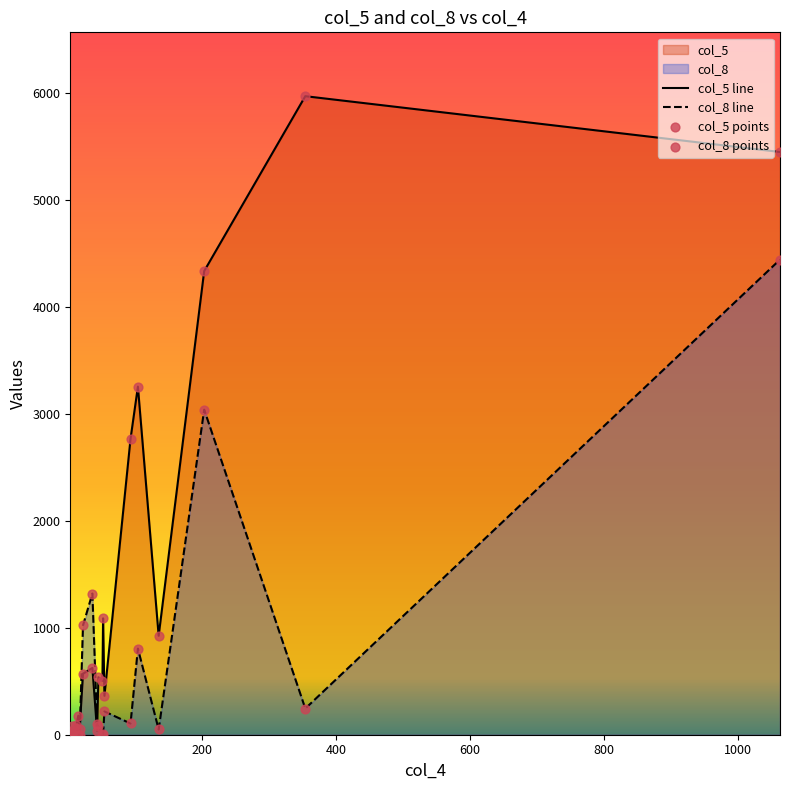

Which series contains the lowest Y value?

col_8